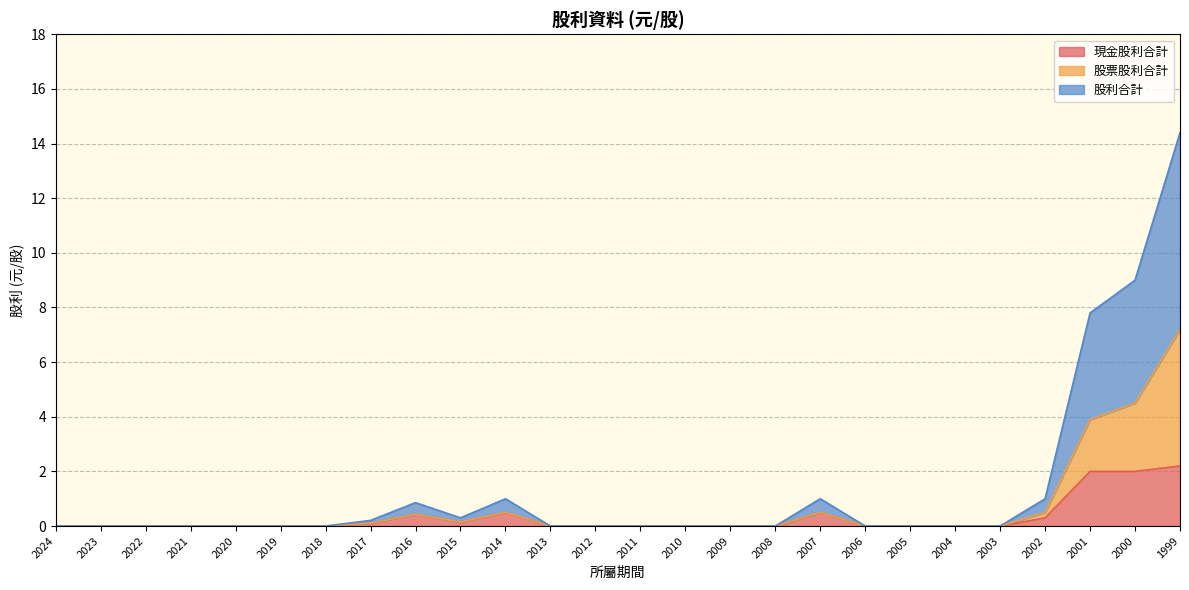

In 現金股利合計, how many points are higher than both neighbors (excluding endpoints)?

3